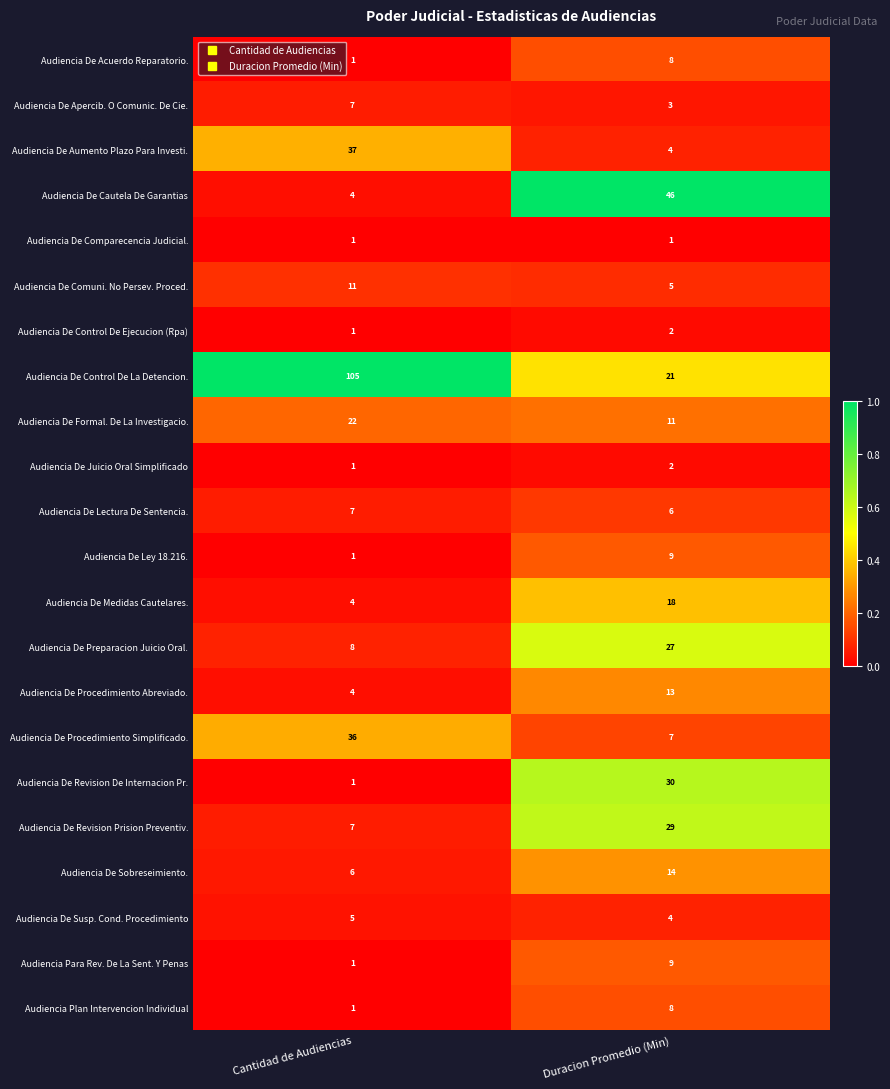

At which category is the sum across all series the highest?

Duracion Promedio (Min)